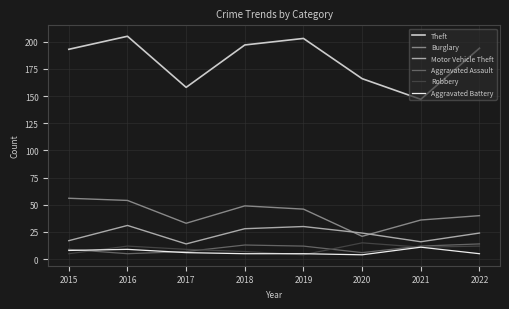

Reading left to right, transcribe all the data shown in this chart.

Theft: 193	205	158	197	203	166	147	194
Burglary: 56	54	33	49	46	21	36	40
Motor Vehicle Theft: 17	31	14	28	30	24	16	24
Aggravated Assault: 9	5	7	13	12	6	12	14
Robbery: 5	12	9	7	4	15	11	12
Aggravated Battery: 8	9	6	5	5	4	11	5